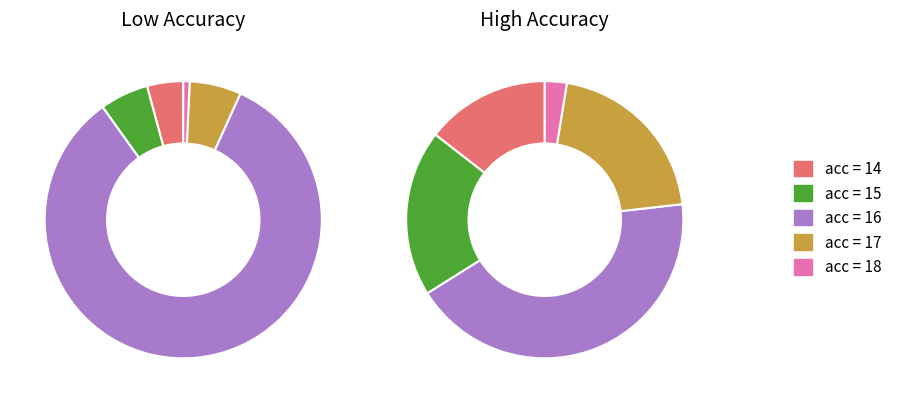

What is the change in value from 14 to 17?

+38.8